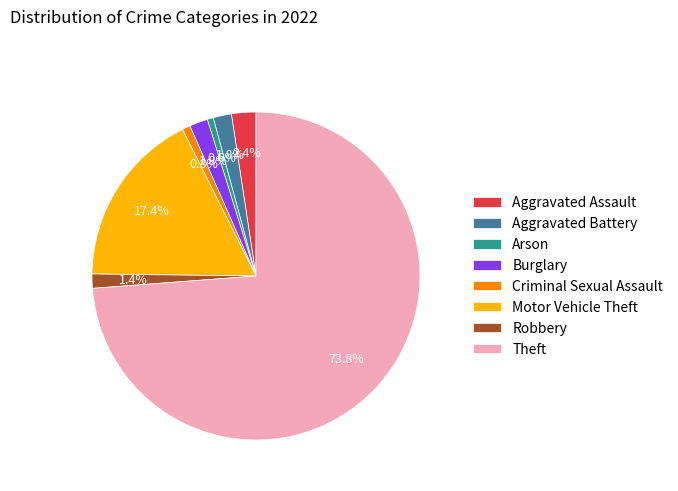

What percentage is NOT represented by Motor Vehicle Theft?

82.6%